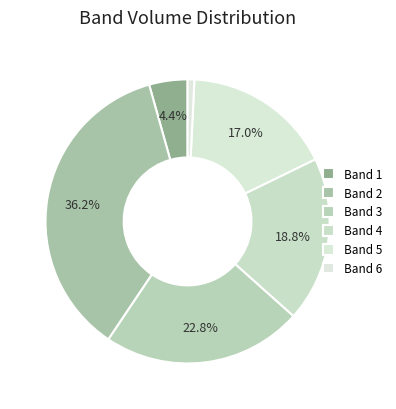

To the nearest percent, what percentage of the pie is Band 4?

19%